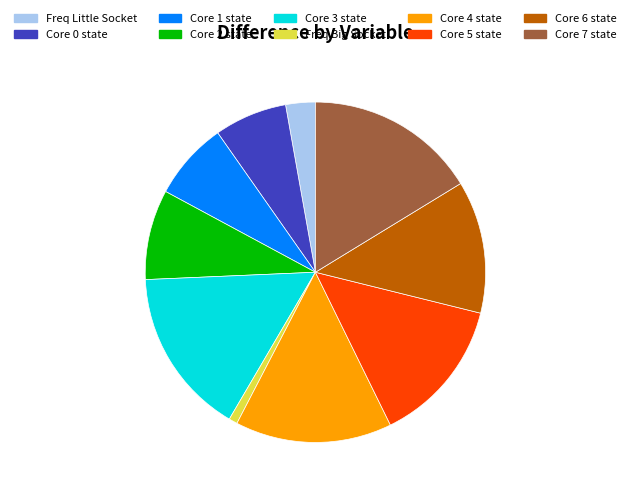

Which category has the smallest portion of the pie?

Freq Big Socket